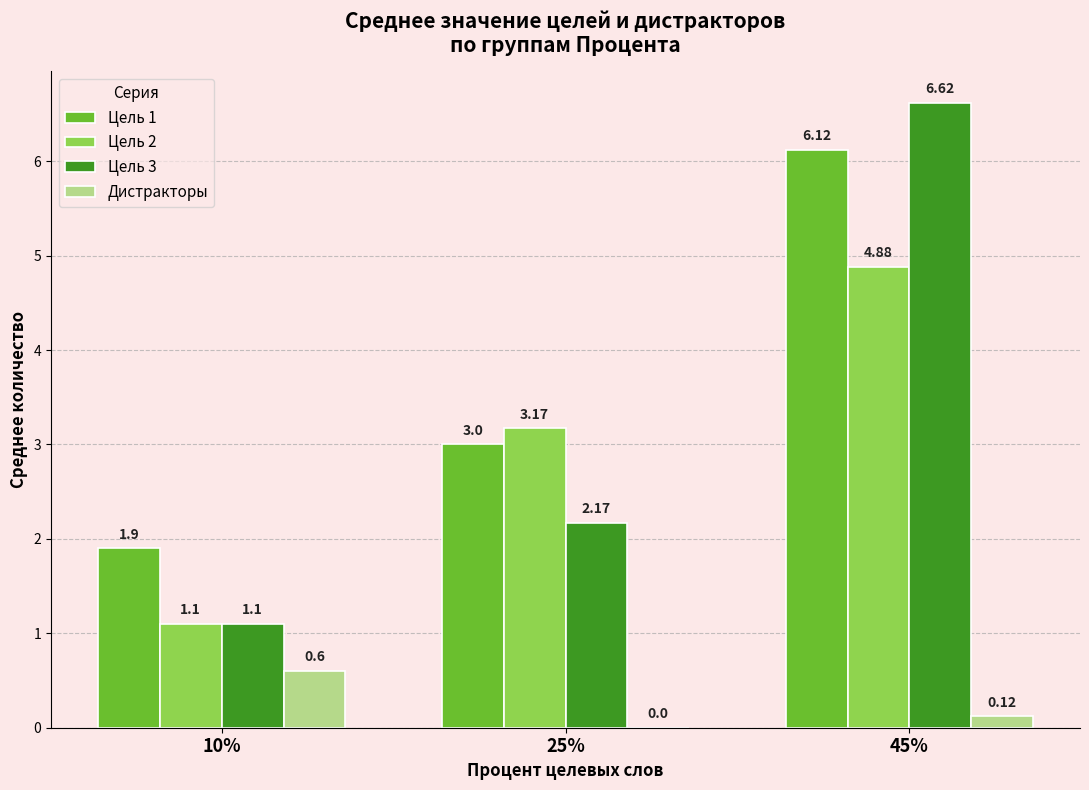

At which category is the sum across all series the highest?

45%